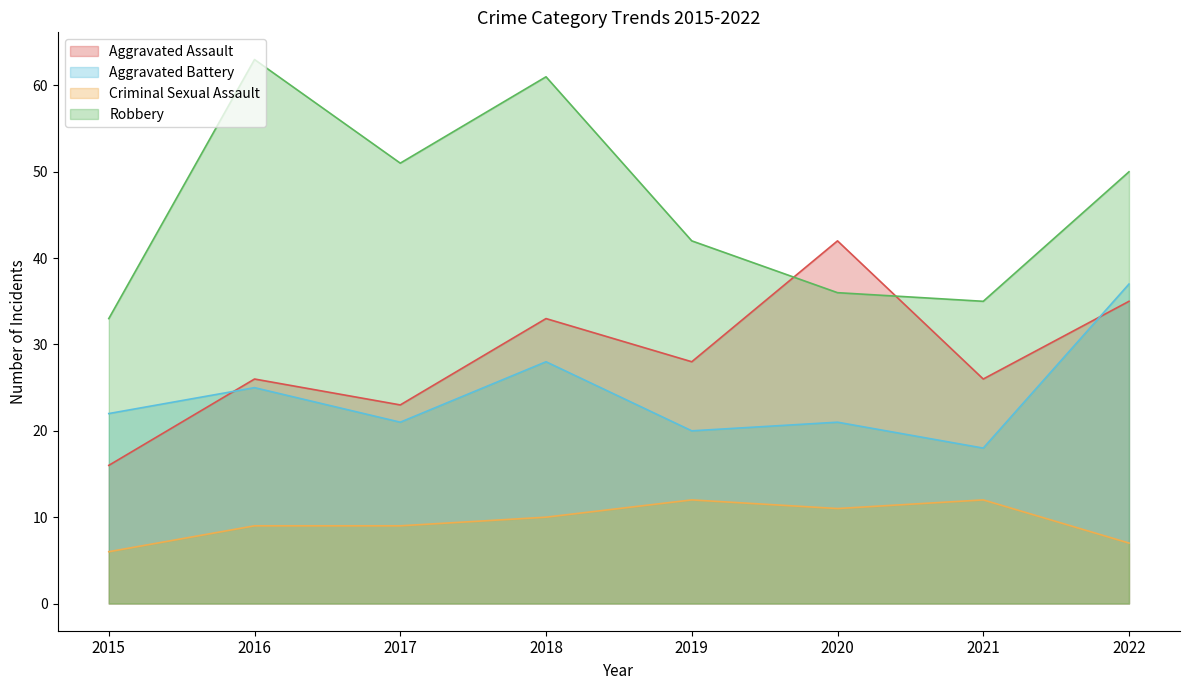

What is the sum of all Aggravated Assault values?

229